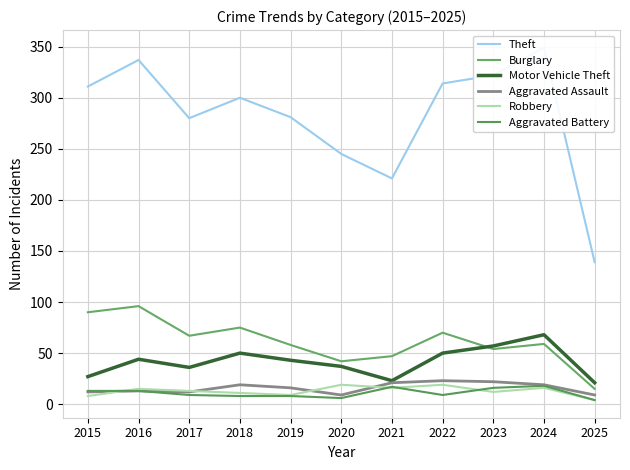

What are all the series names shown in the legend?

Theft, Burglary, Motor Vehicle Theft, Aggravated Assault, Robbery, Aggravated Battery